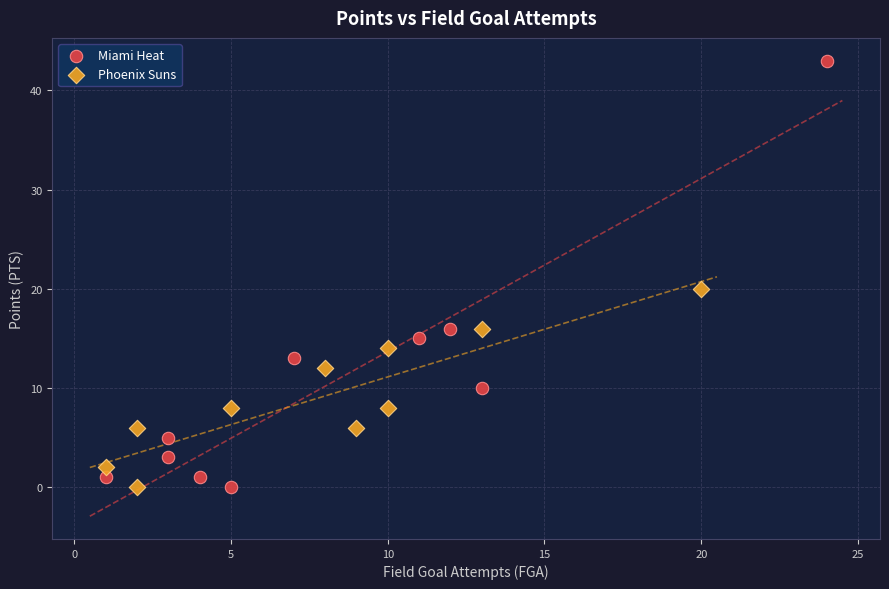

Which series contains the highest Y value?

Miami Heat